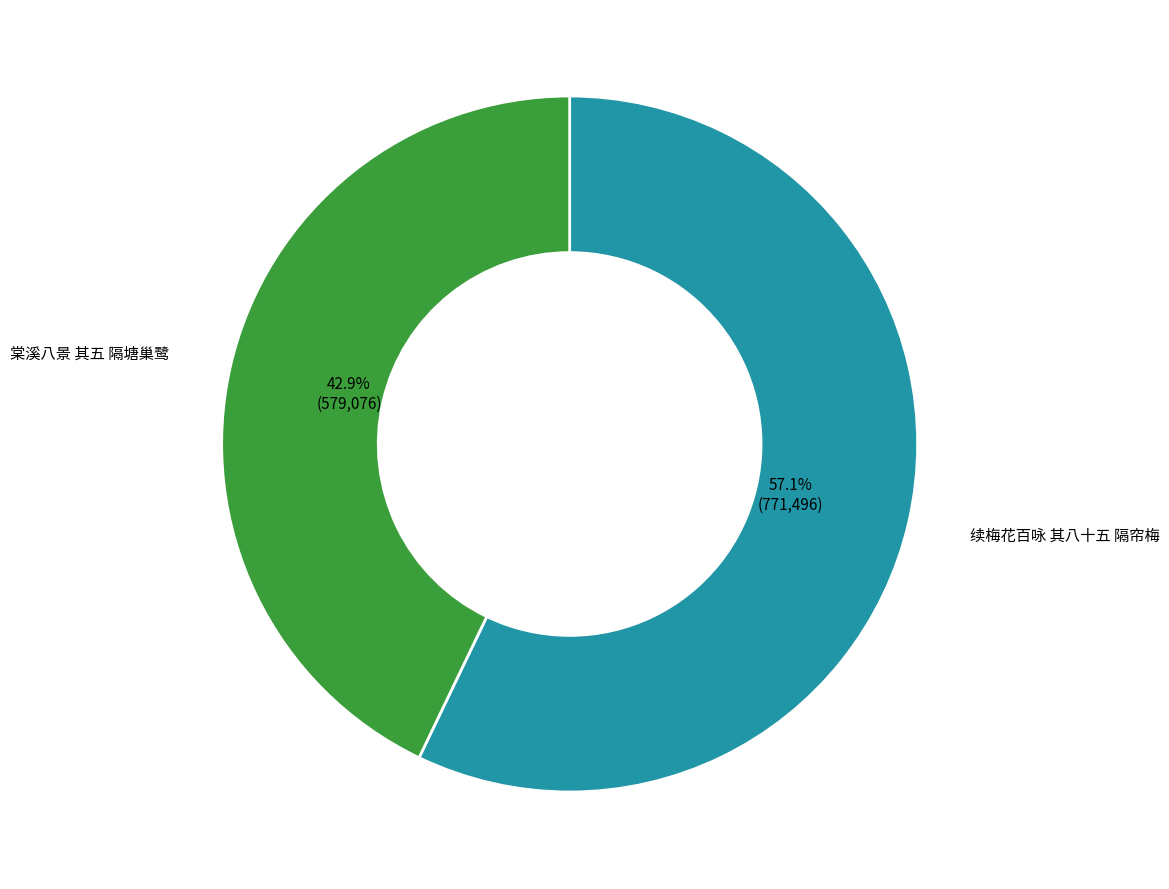

Does 续梅花百咏 其八十五 隔帘梅 represent more than half of the total?

Yes